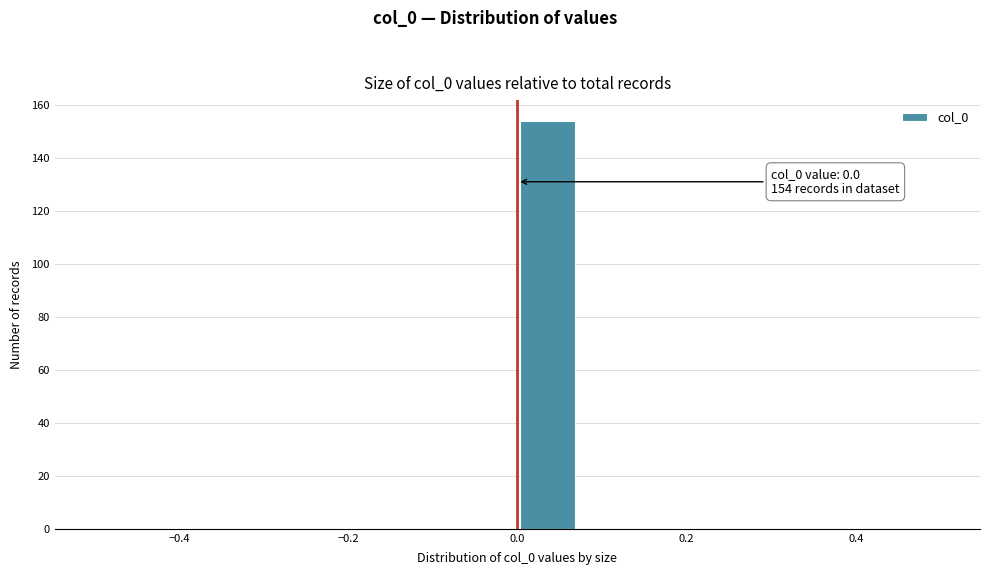

Read against the x-axis, roughly where is the centre of the tallest bar?

0.04